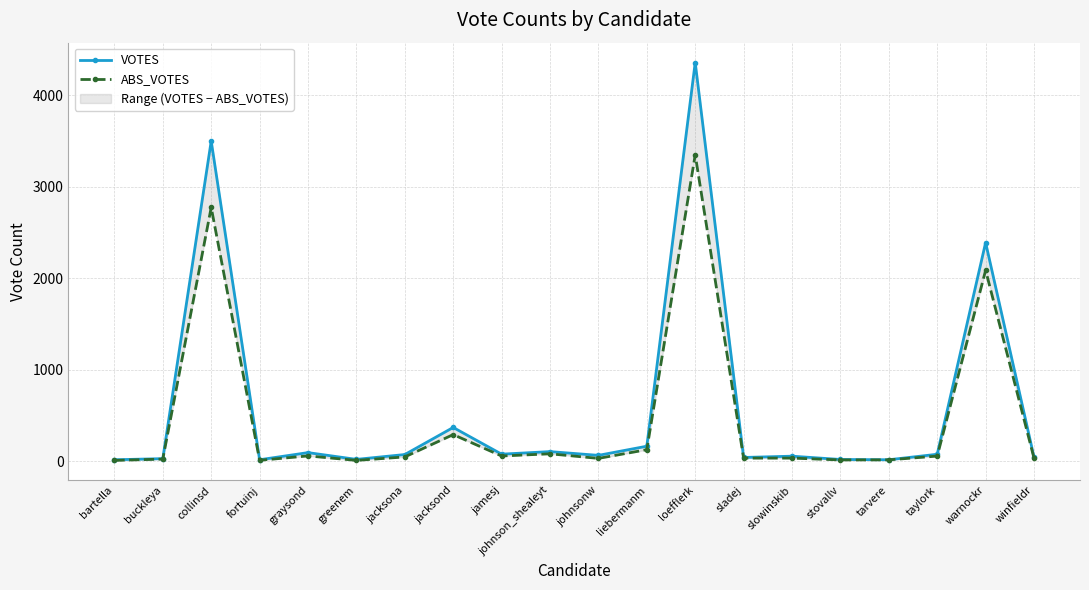

Where is the first local minimum for ABS_VOTES?

fortuinj